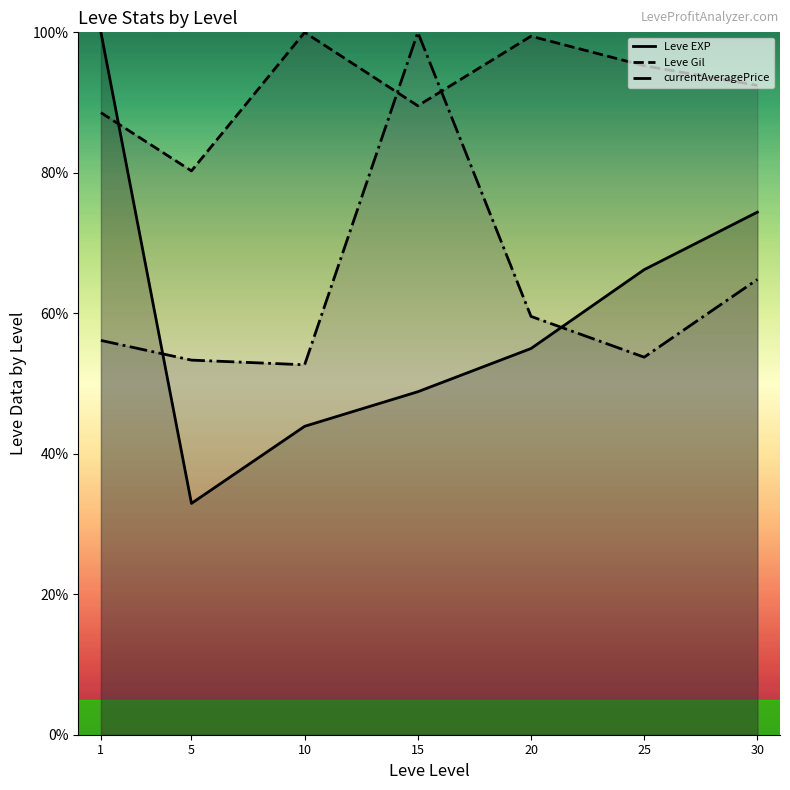

Reading left to right, transcribe all the data shown in this chart.

Leve EXP: 100.0	32.9	43.9	48.8	55.0	66.2	74.4
Leve Gil: 88.6	80.3	100.0	89.5	99.5	95.2	92.4
currentAveragePrice: 56.1	53.3	52.7	100.0	59.6	53.8	64.8